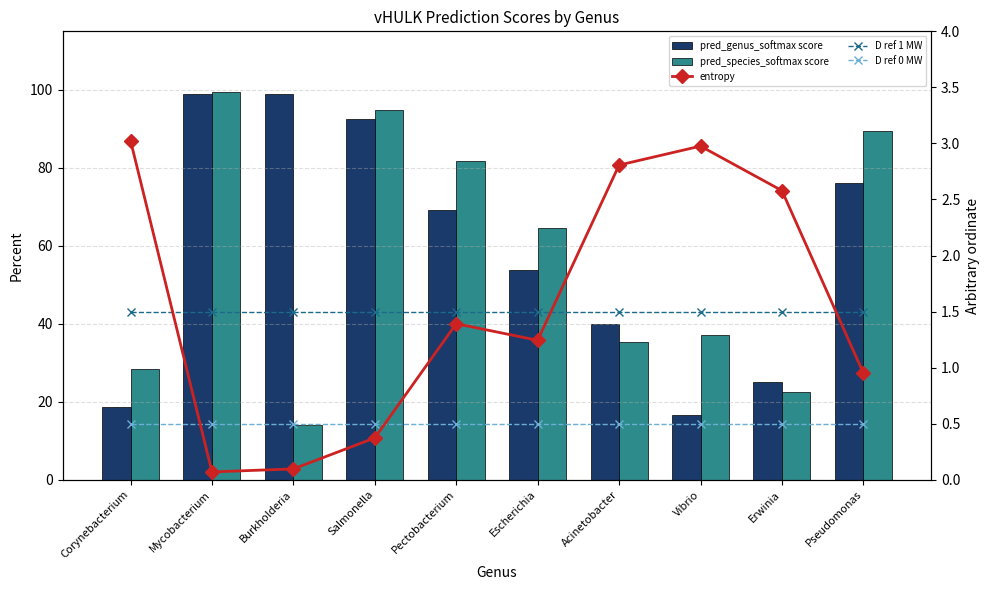

Reading left to right, extract all data points from this chart.

pred_genus_softmax score: Corynebacterium=18.5	Mycobacterium=99.0	Burkholderia=98.9	Salmonella=92.6	Pectobacterium=69.1	Escherichia=53.7	Acinetobacter=39.9	Vibrio=16.6	Erwinia=25.0	Pseudomonas=76.2
pred_species_softmax score: Corynebacterium=28.5	Mycobacterium=99.3	Burkholderia=14.1	Salmonella=94.8	Pectobacterium=81.8	Escherichia=64.4	Acinetobacter=35.2	Vibrio=37.2	Erwinia=22.6	Pseudomonas=89.3
entropy: Corynebacterium=3.0	Mycobacterium=0.1	Burkholderia=0.1	Salmonella=0.4	Pectobacterium=1.4	Escherichia=1.2	Acinetobacter=2.8	Vibrio=3.0	Erwinia=2.6	Pseudomonas=1.0
D ref 1 MW: Corynebacterium=1.5	Mycobacterium=1.5	Burkholderia=1.5	Salmonella=1.5	Pectobacterium=1.5	Escherichia=1.5	Acinetobacter=1.5	Vibrio=1.5	Erwinia=1.5	Pseudomonas=1.5
D ref 0 MW: Corynebacterium=0.5	Mycobacterium=0.5	Burkholderia=0.5	Salmonella=0.5	Pectobacterium=0.5	Escherichia=0.5	Acinetobacter=0.5	Vibrio=0.5	Erwinia=0.5	Pseudomonas=0.5